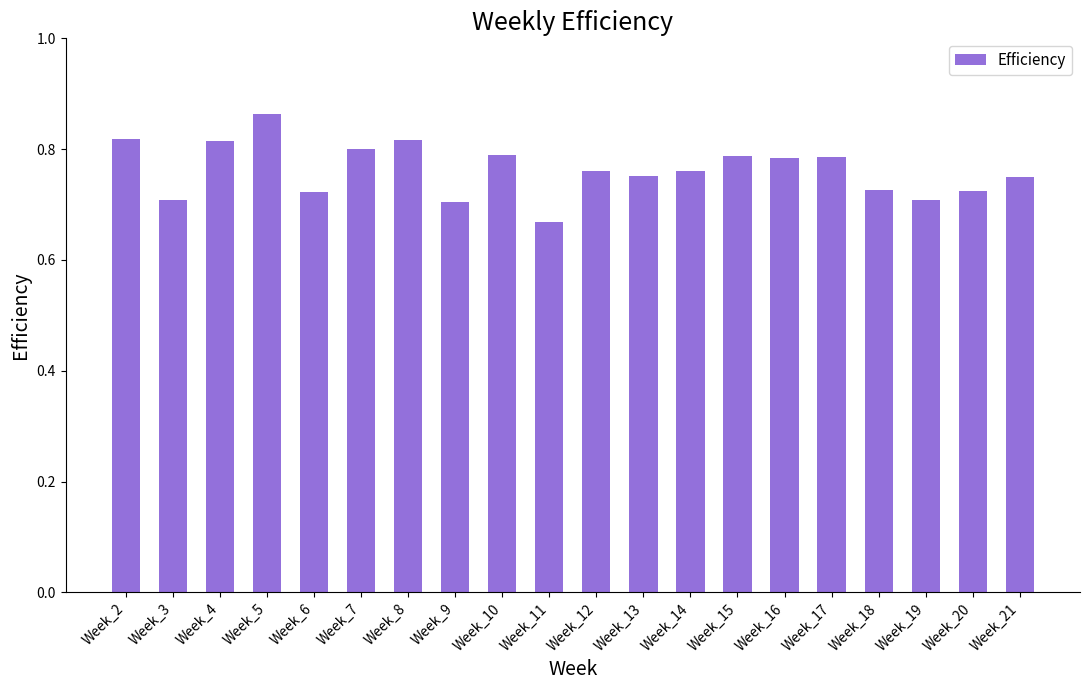

The value at Week_18 is 0.7. True or false?

True